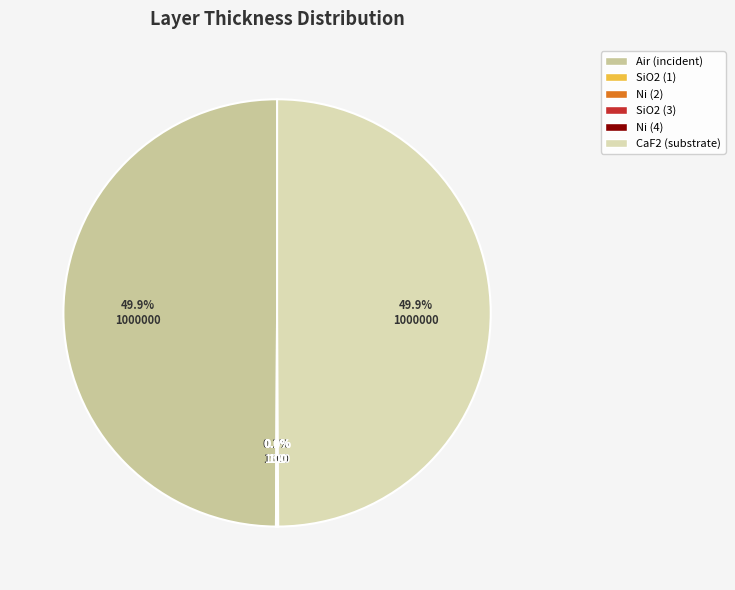

Is SiO2 (1) the majority of the pie?

No